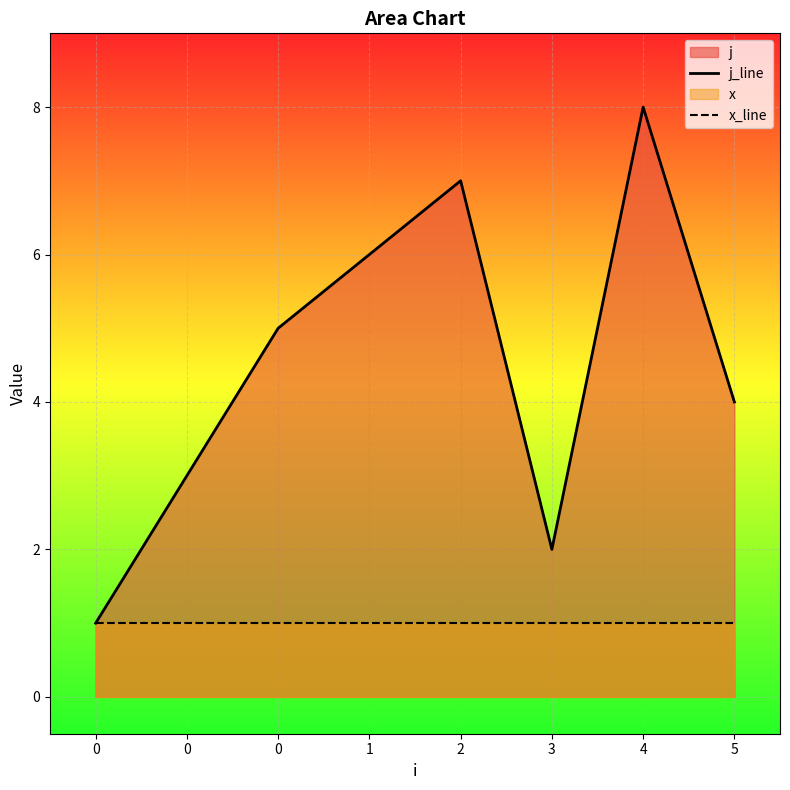

The x_line series shows 2 at 0. True or false?

False